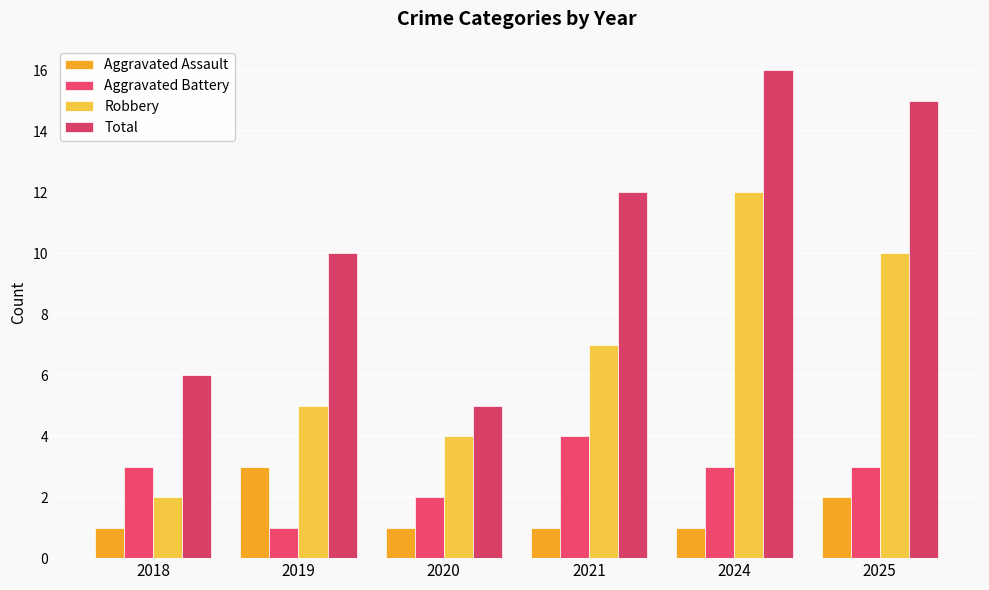

How many data points does each series have?

6